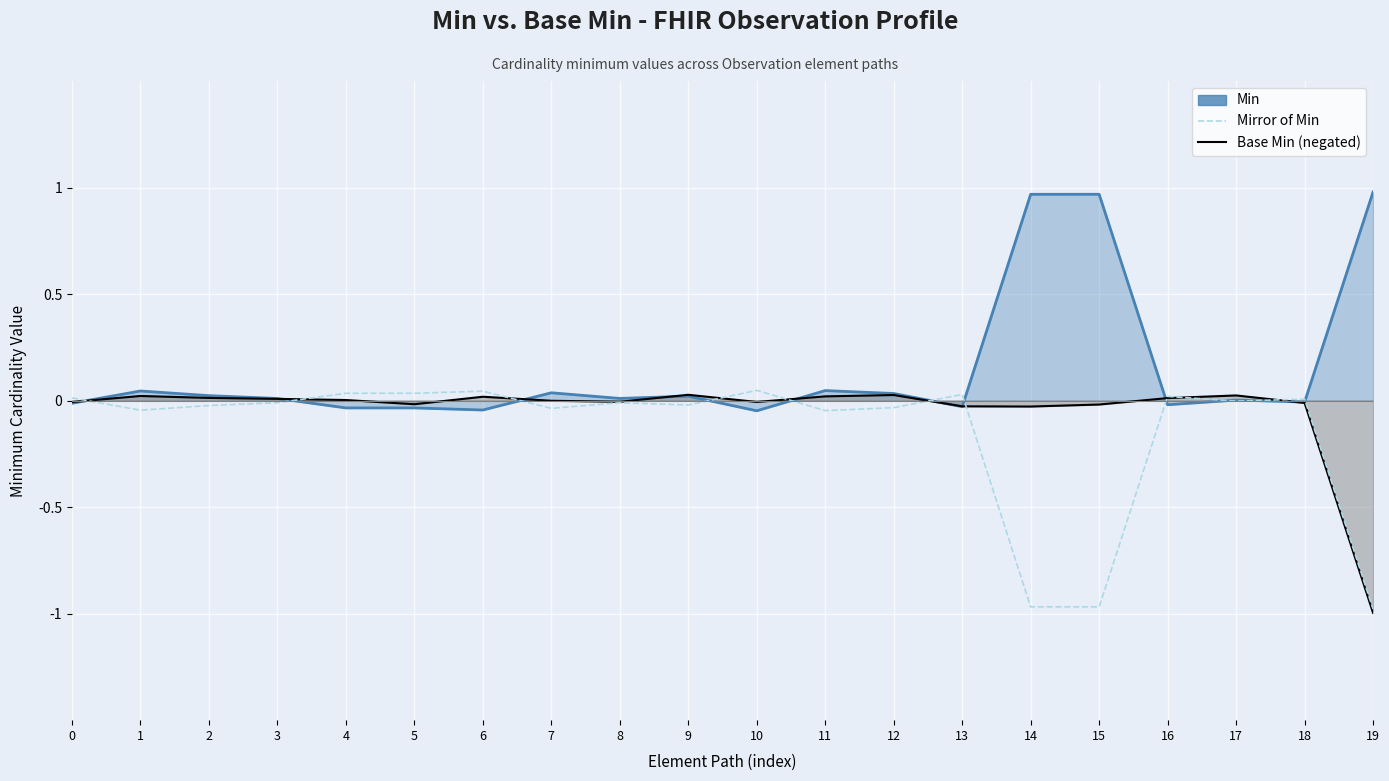

Reading right to left, what are all the values shown in this chart?

Min: 1.0	-0.0	0.0	-0.0	1.0	1.0	-0.0	0.0	0.0	-0.0	0.0	0.0	0.0	-0.0	-0.0	-0.0	0.0	0.0	0.0	-0.0
Base Min (negated): -1.0	-0.0	0.0	0.0	-0.0	-0.0	-0.0	0.0	0.0	-0.0	0.0	-0.0	-0.0	0.0	-0.0	0.0	0.0	0.0	0.0	-0.0
Mirror of Min: -1.0	0.0	-0.0	0.0	-1.0	-1.0	0.0	-0.0	-0.0	0.0	-0.0	-0.0	-0.0	0.0	0.0	0.0	-0.0	-0.0	-0.0	0.0